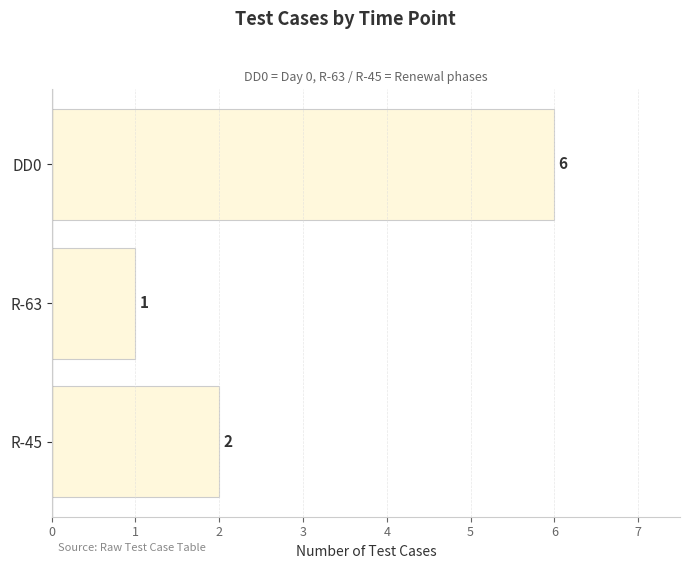

Reading top to bottom, what are all the values shown in this chart?

DD0=6	R-63=1	R-45=2